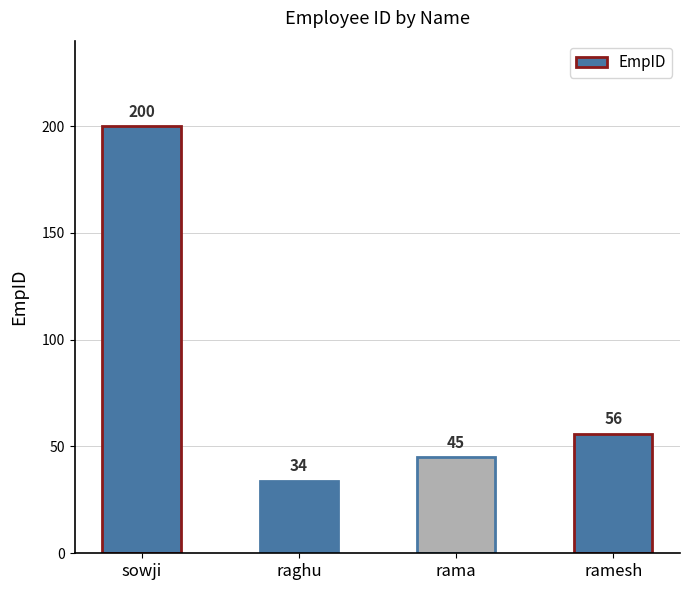

Which category has the lowest value across all series?

raghu